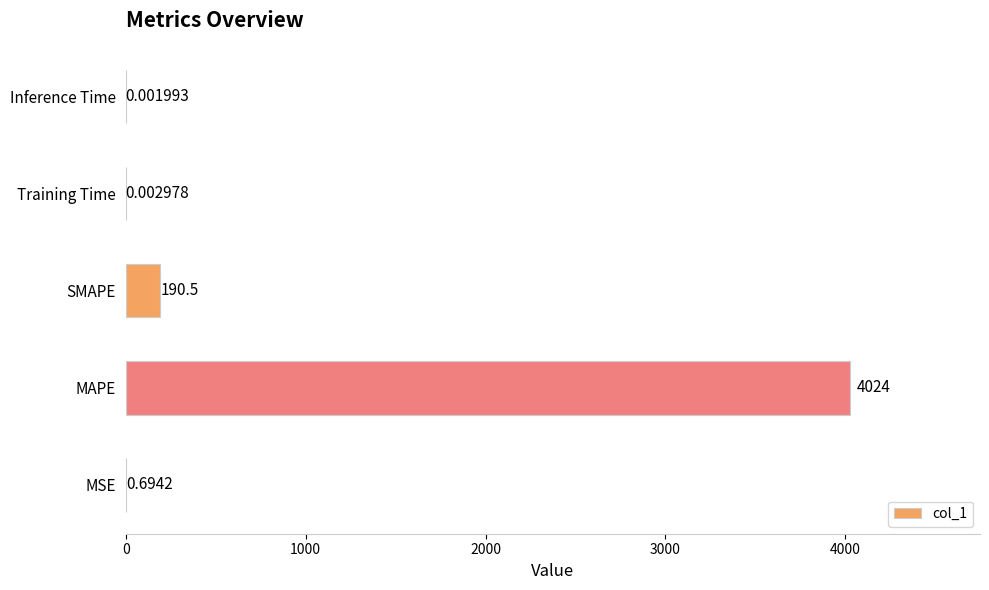

Which label corresponds to the largest value in the chart?

MAPE